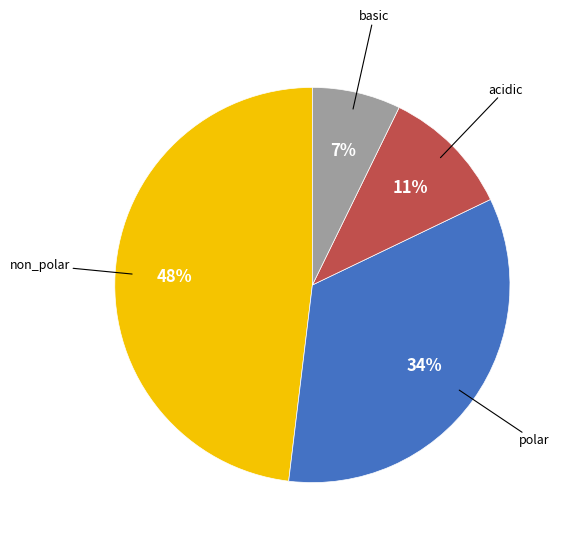

Is there any slice that represents more than half of the pie?

No